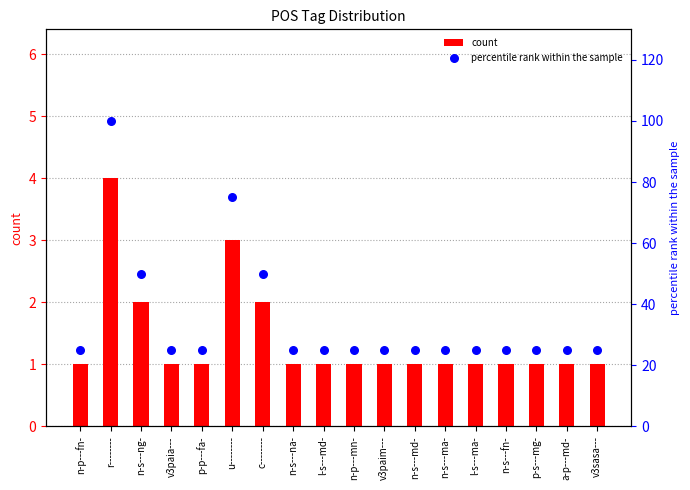

What are all the series names shown in the legend?

count, percentile rank within the sample